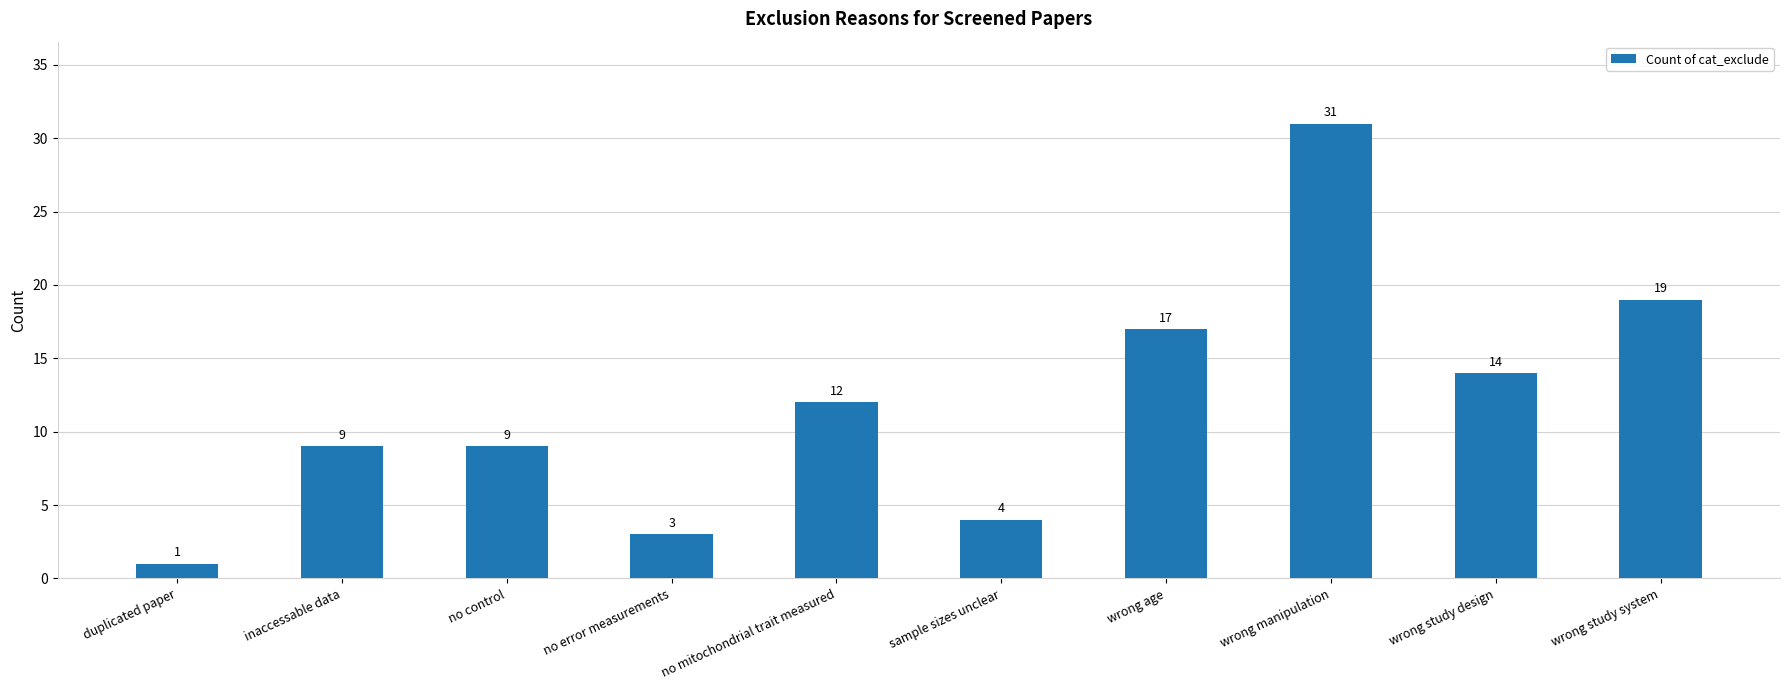

What is the label of the 3rd bar from the right?

wrong manipulation